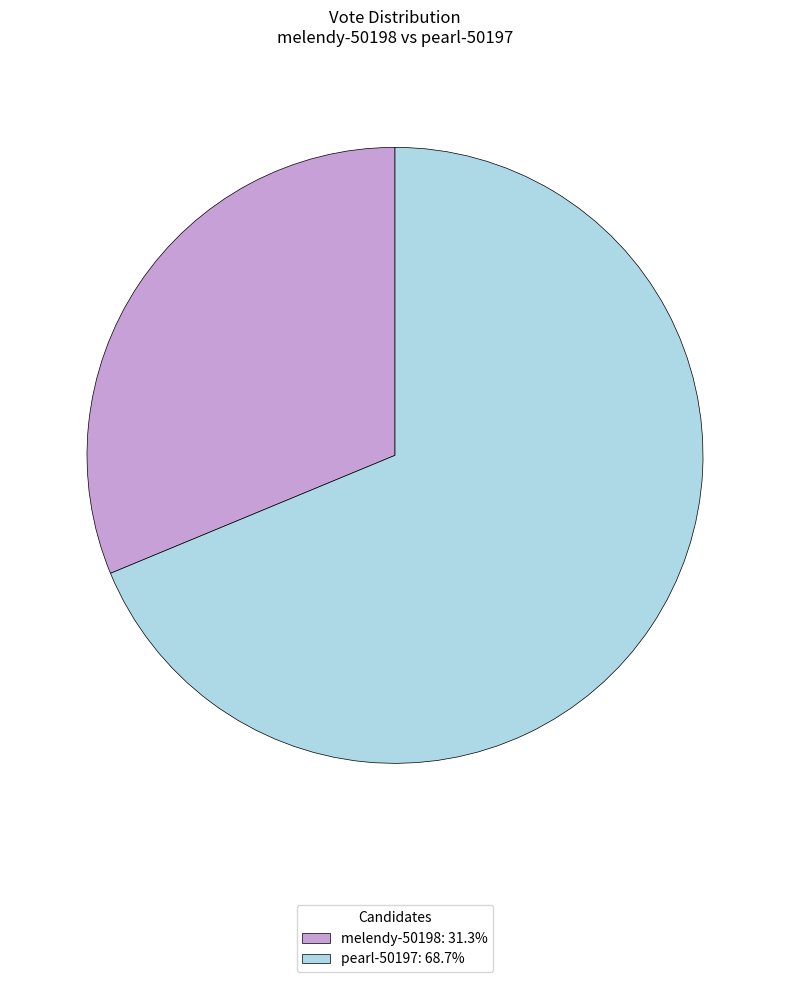

How many slices are in this pie chart?

2